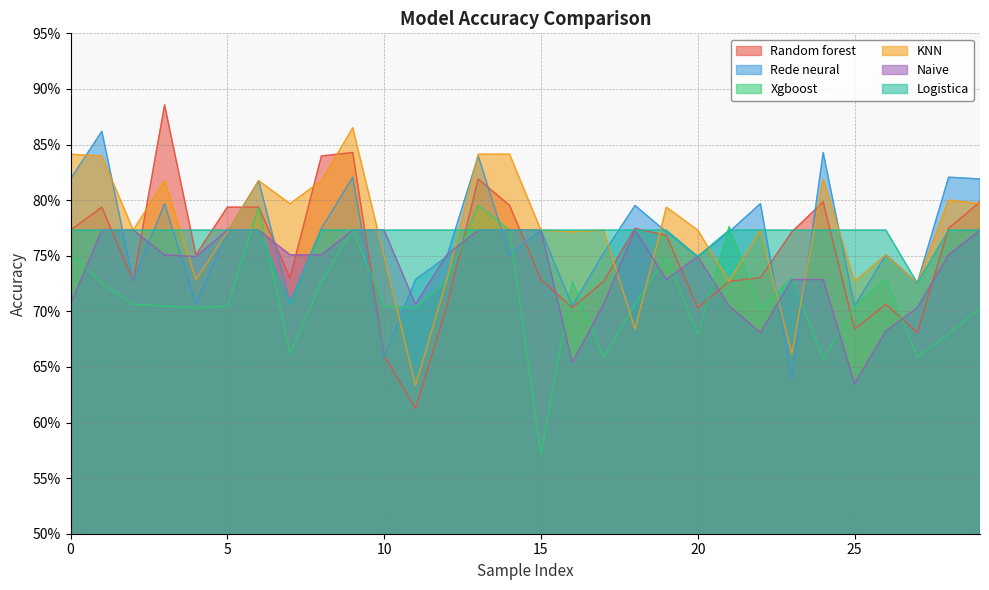

Which category has the highest value in the Naive series?

5